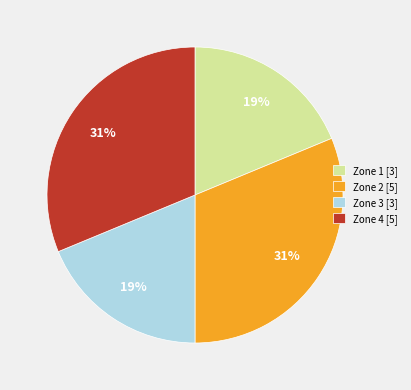

Is there a majority slice in this chart?

No